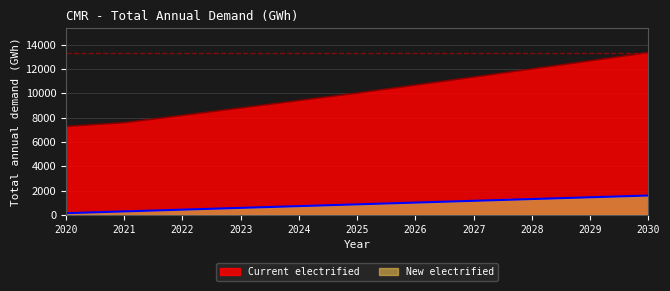

What are all the series names shown in the legend?

Current electrified, New electrified